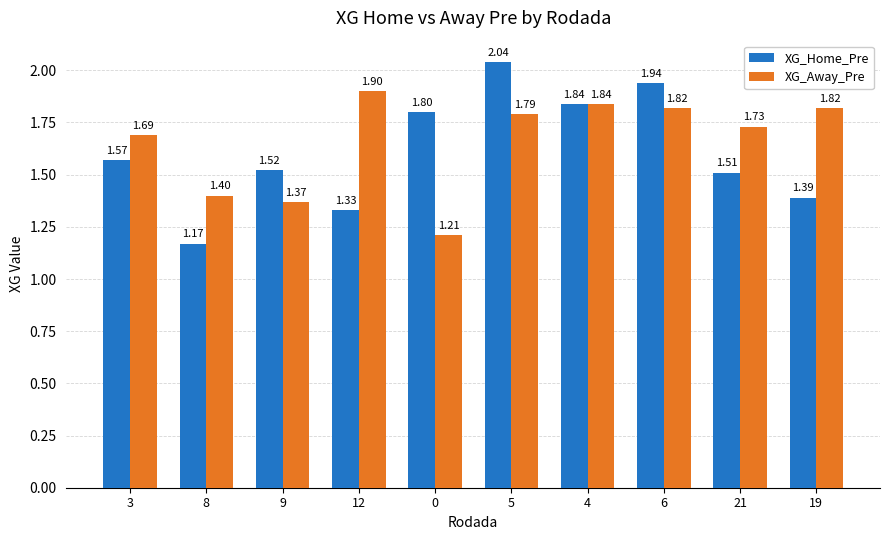

How many groups of bars are there?

10